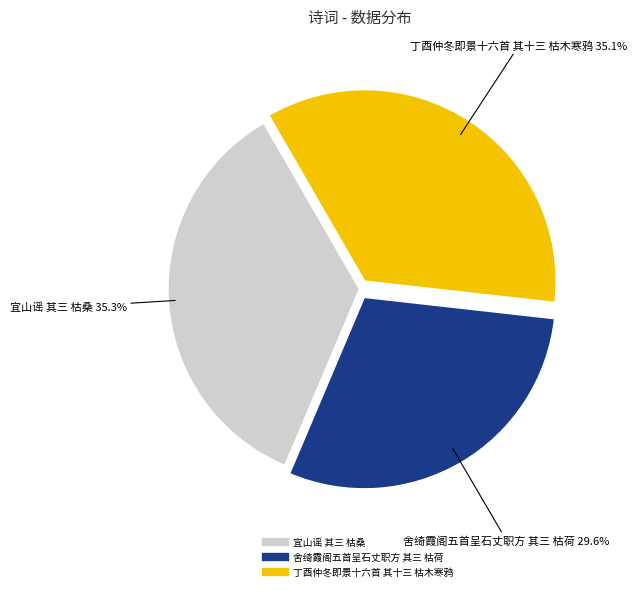

Approximately how many times larger is the value at 丁酉仲冬即景十六首 其十三 枯木寒鸦 compared to 宜山谣 其三 枯桑?

1.0